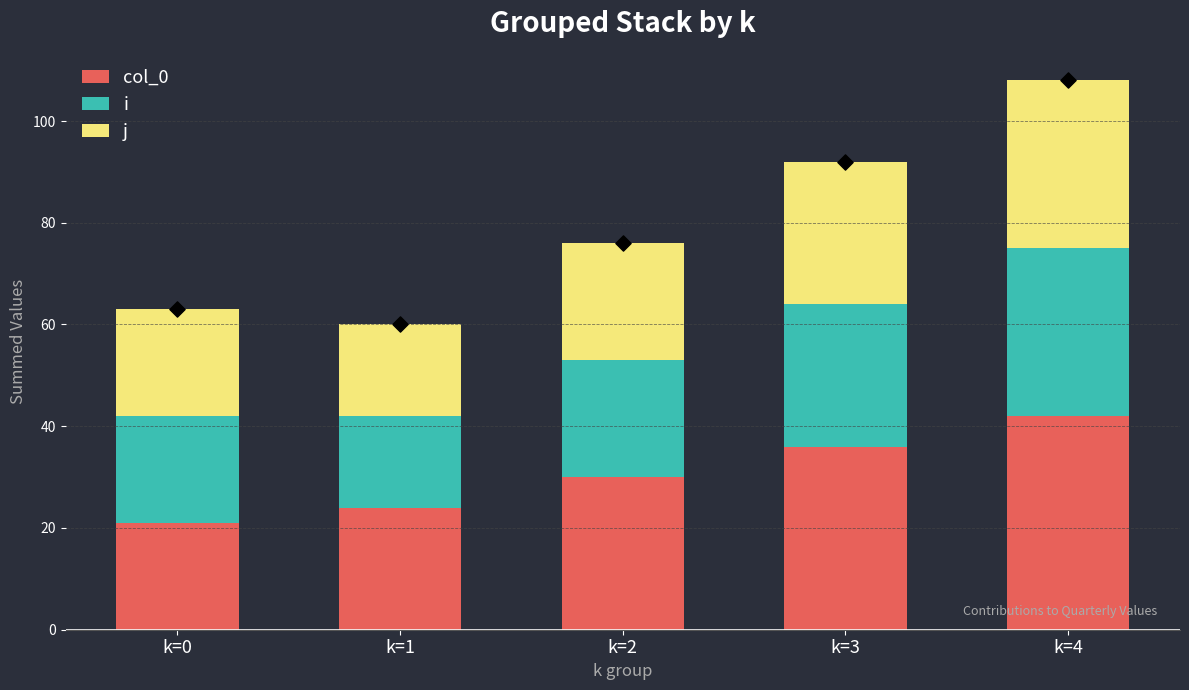

Which series contains the lowest Y value?

i